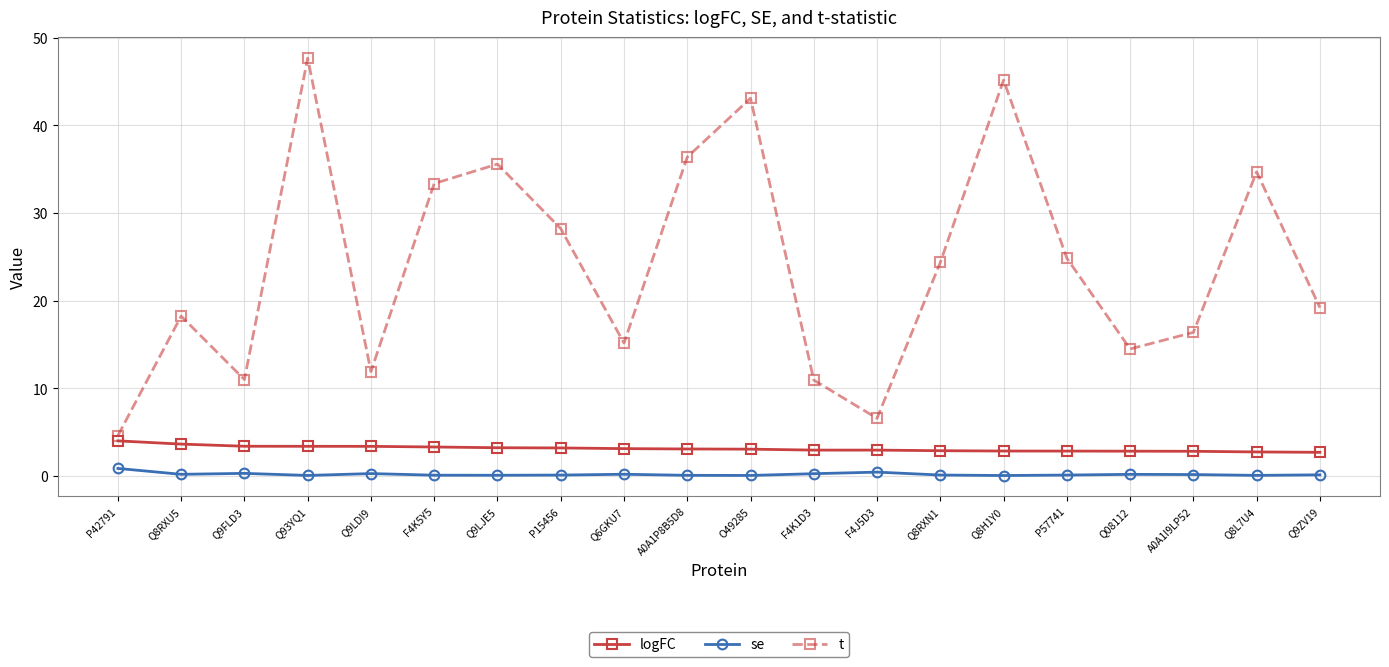

Is this an area chart (filled region under the line)?

No